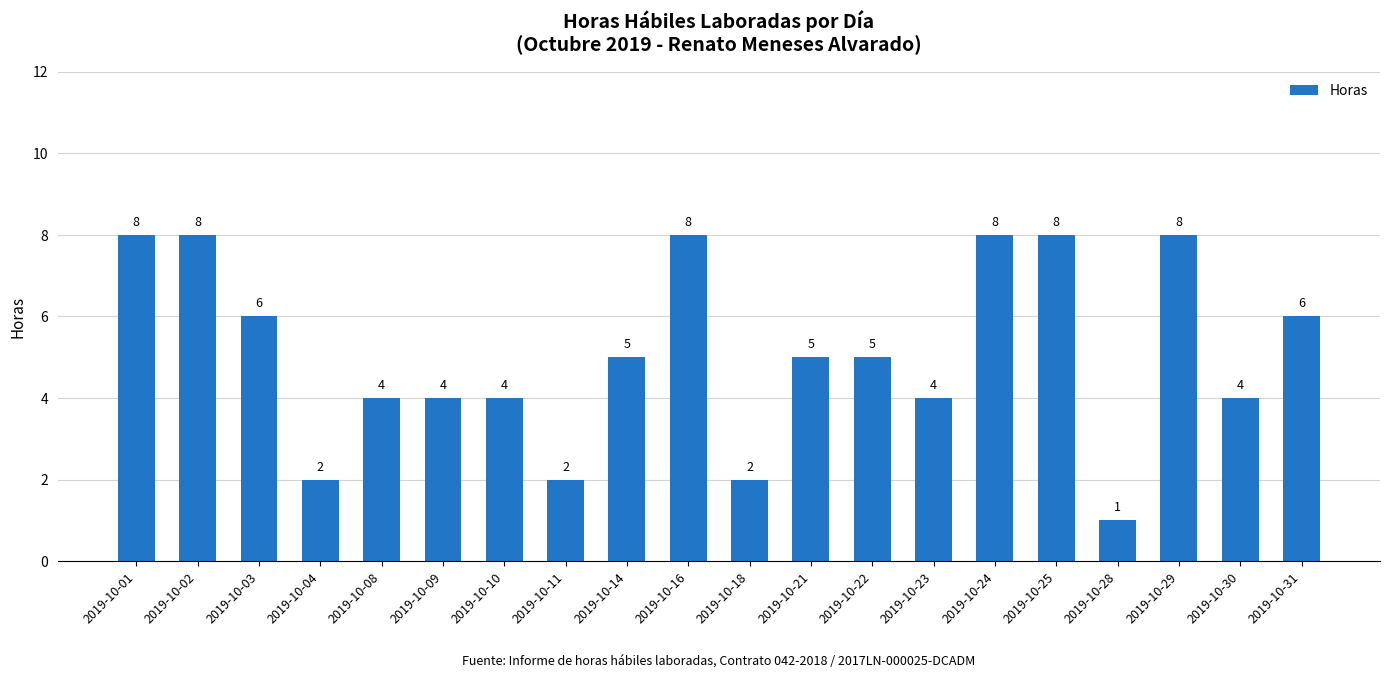

How many distinct data groups are displayed?

1